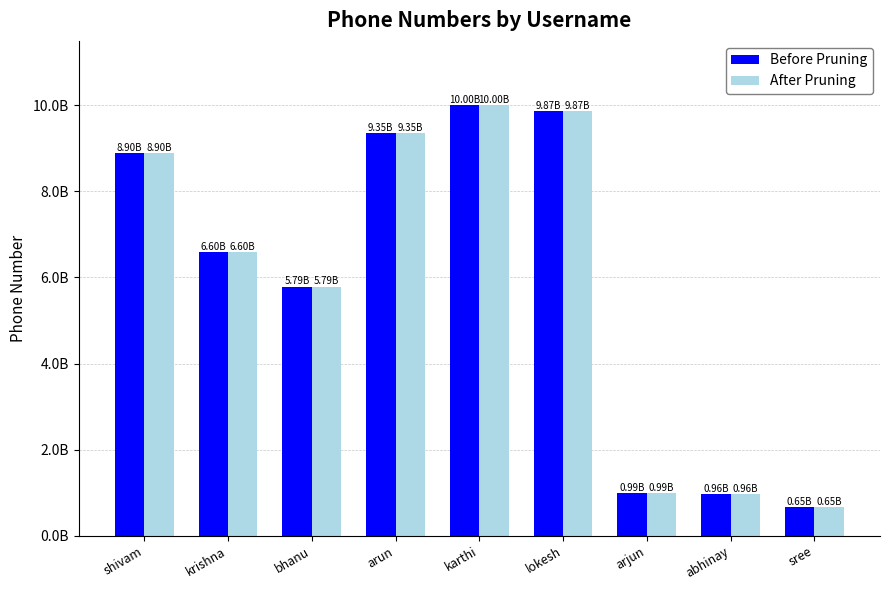

What is the label of the 8th bar from the left?

abhinay